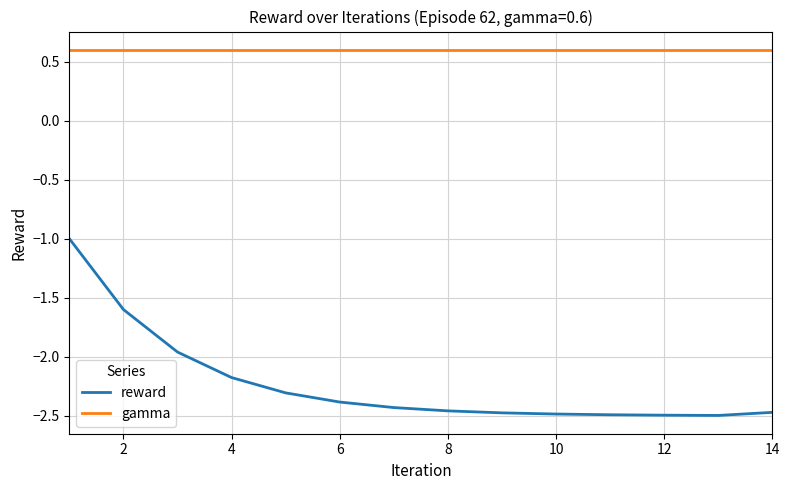

Which series has the largest total across all categories?

gamma